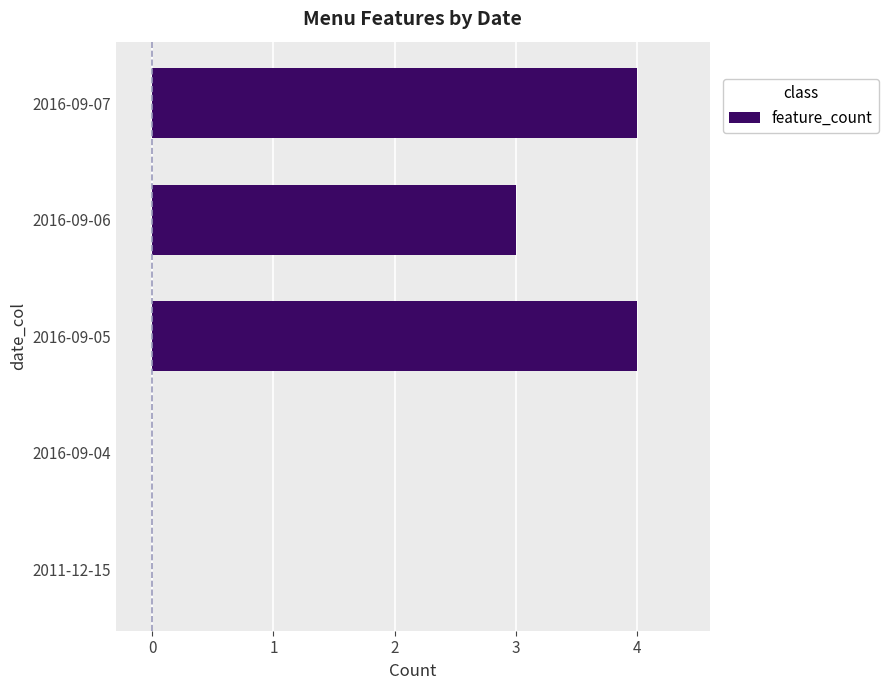

Which has a higher value, 2016-09-07 or 2011-12-15?

2016-09-07